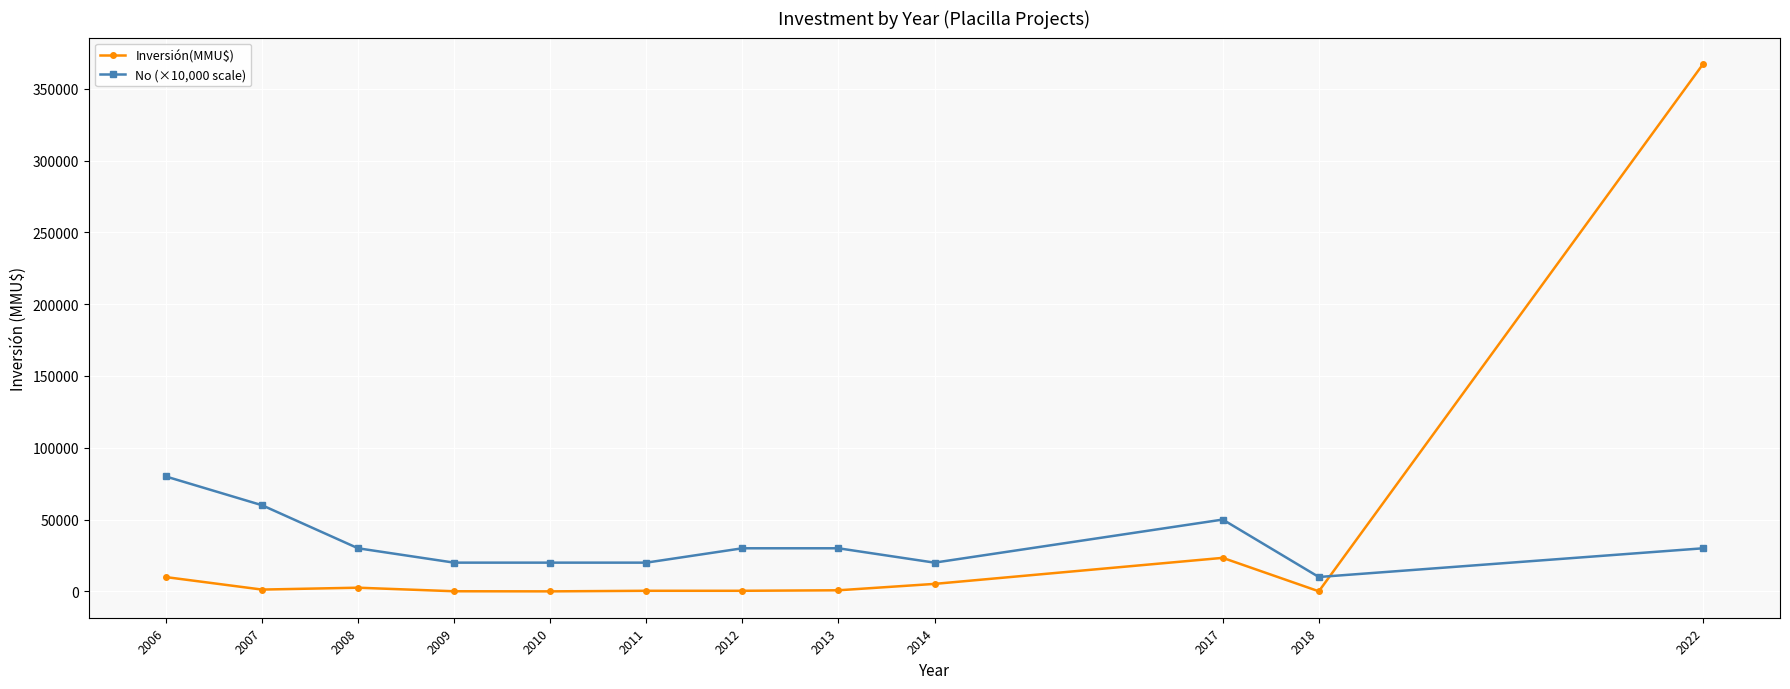

True or false: No (×10,000 scale) and Inversión(MMU$) cross at least once.

True